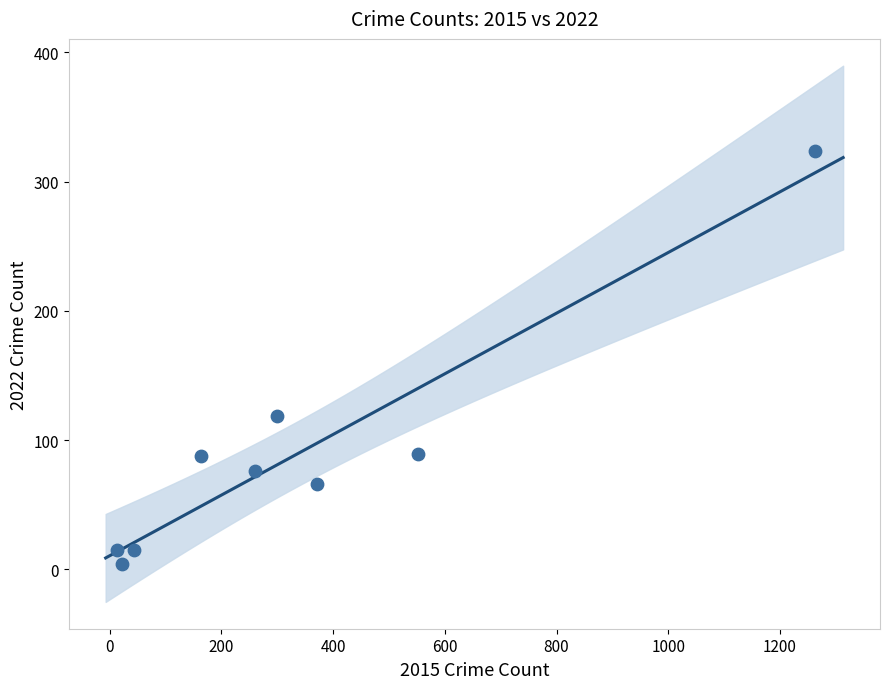

What Y value in the scatter plot is closest to 164?

119